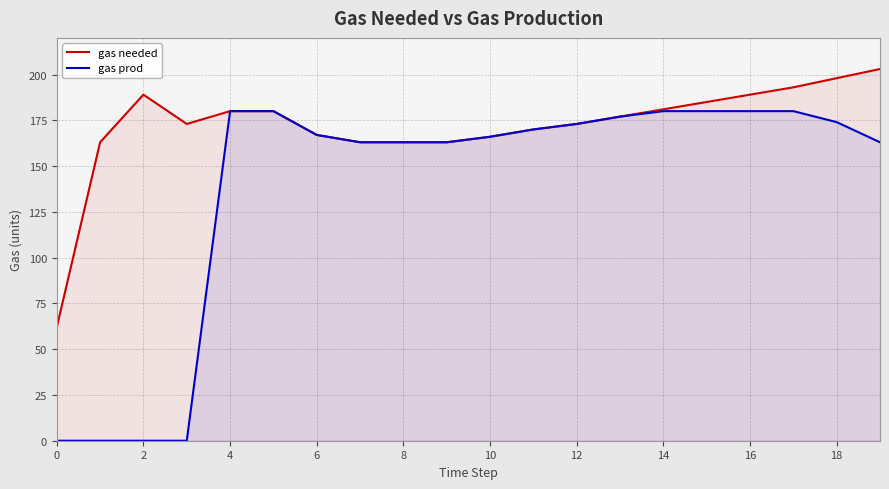

The value of gas prod at 4 is 180. True or false?

True